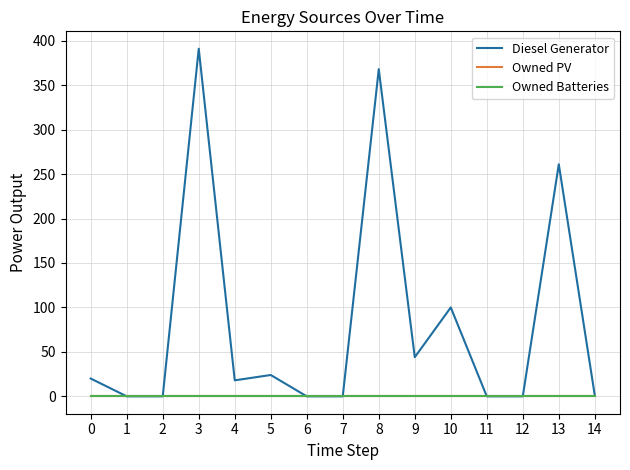

Does the chart display data point markers on the line(s)?

No